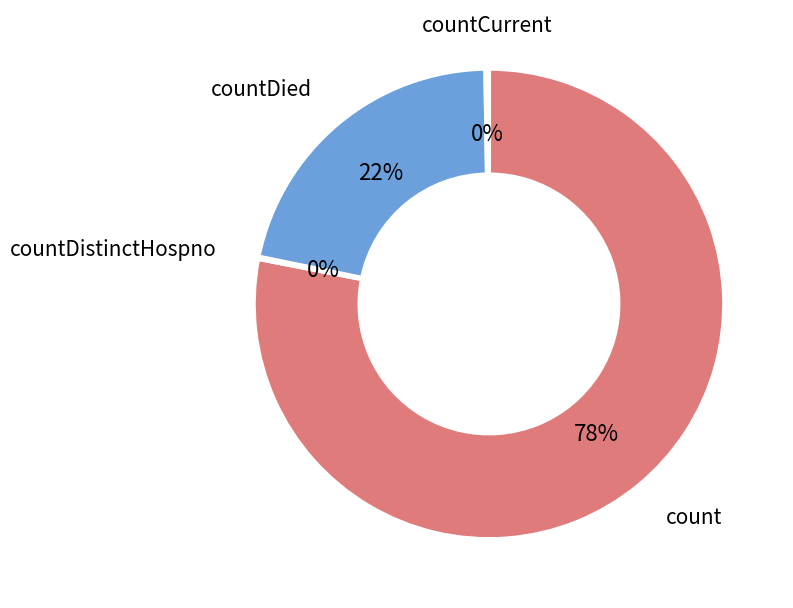

The count slice represents 78% of the pie. True or false?

True